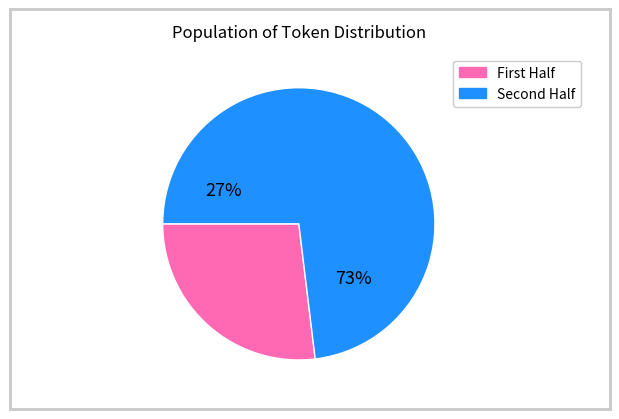

True or false: γε accounts for 16% of the total.

False